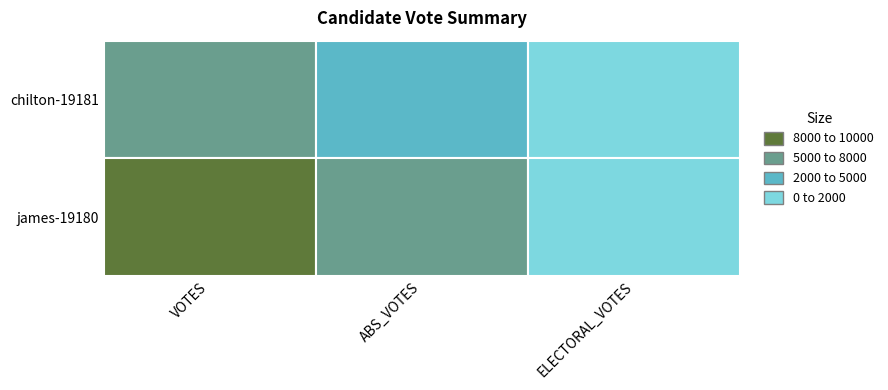

What is the maximum value shown in the chart?

9449